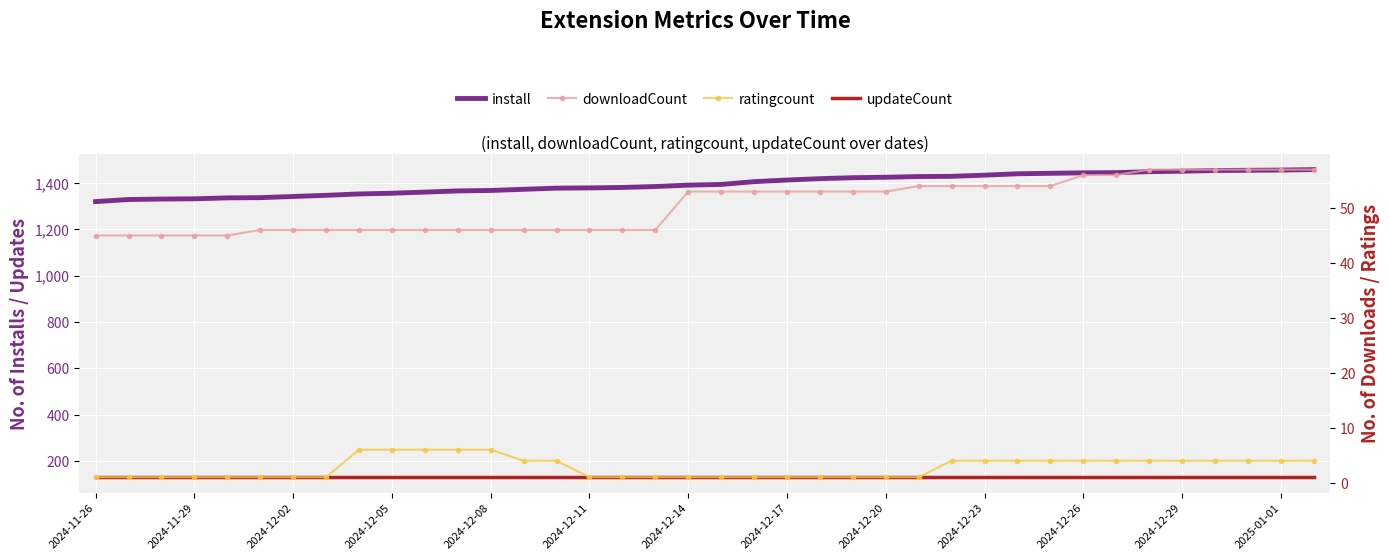

List the labels in order of downloadCount value, largest first.

32, 33, 34, 35, 36, 37, 30, 31, 25, 26, 27, 28, 29, 18, 19, 20, 21, 22, 23, 24, 2024-12-11, 2024-12-14, 2024-12-17, 2024-12-20, 2024-12-23, 2024-12-26, 2024-12-29, 2025-01-01, 13, 14, 15, 16, 17, 2024-11-26, 2024-11-29, 2024-12-02, 2024-12-05, 2024-12-08